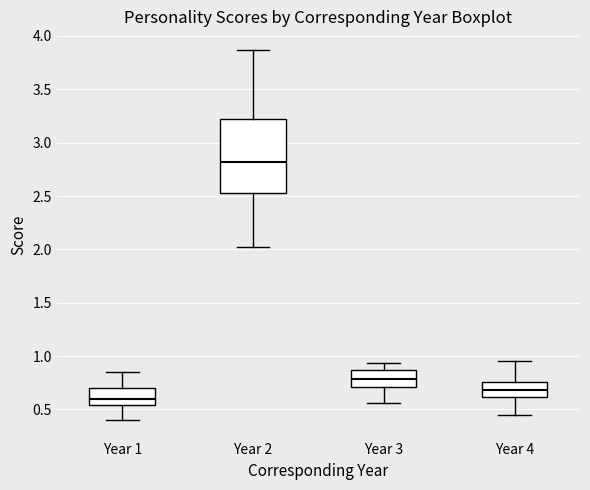

Where does the upper whisker of the box for Year 3 end on the y-axis? The values are not printed on the chart, so give them approximately, as read against the axis.

0.95